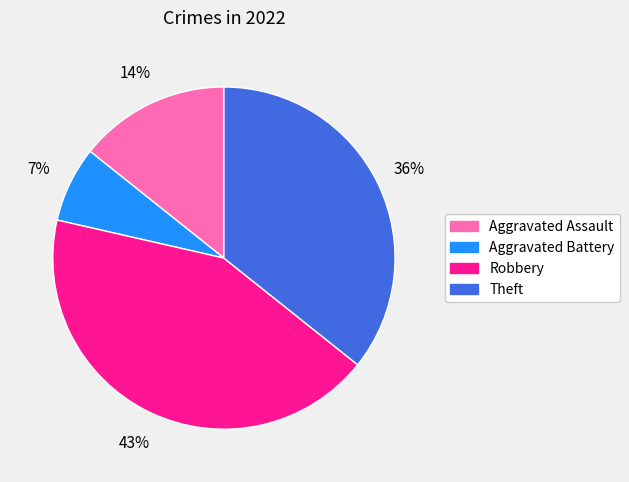

How many slices are in this pie chart?

4